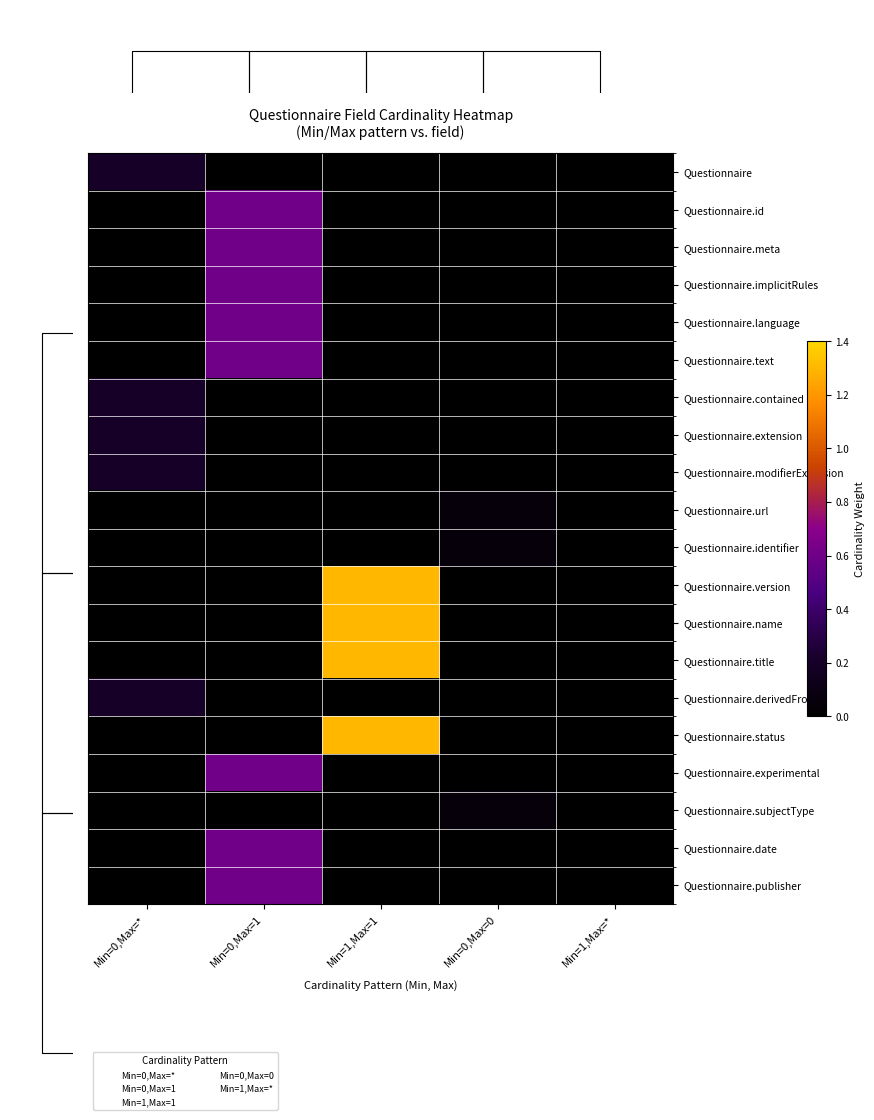

What is the sum of the Questionnaire.identifier values at Min=1,Max=1 and Min=0,Max=0?

0.1